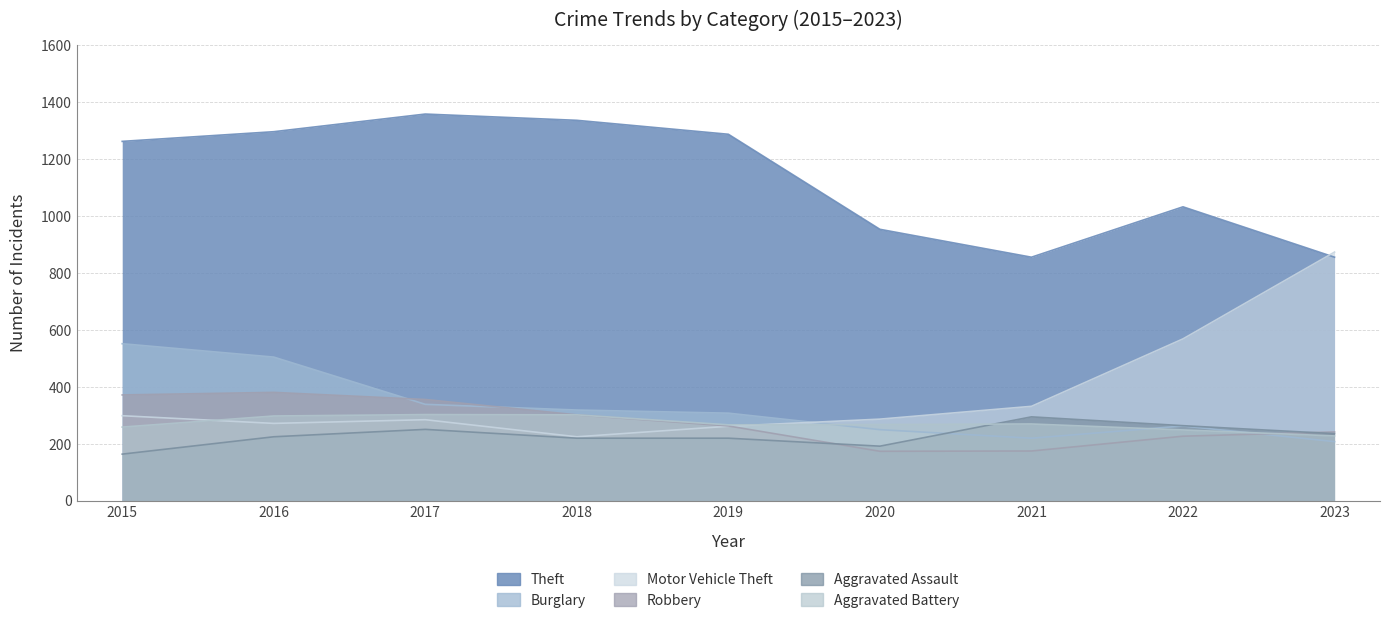

Between 2019 and 2023, which series saw the biggest shift?

Motor Vehicle Theft